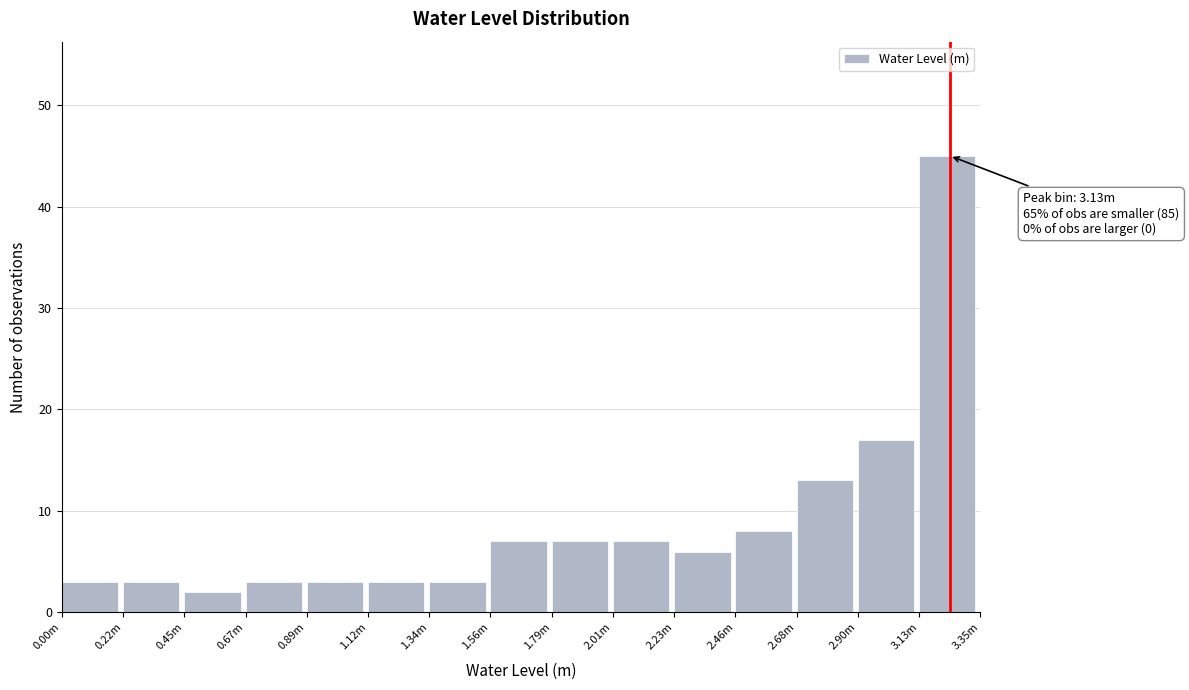

Reading left to right, transcribe all the data shown in this chart.

0.00m=3	0.22m=3	0.45m=2	0.67m=3	0.89m=3	1.12m=3	1.34m=3	1.56m=7	1.79m=7	2.01m=7	2.23m=6	2.46m=8	2.68m=13	2.90m=17	3.13m=45